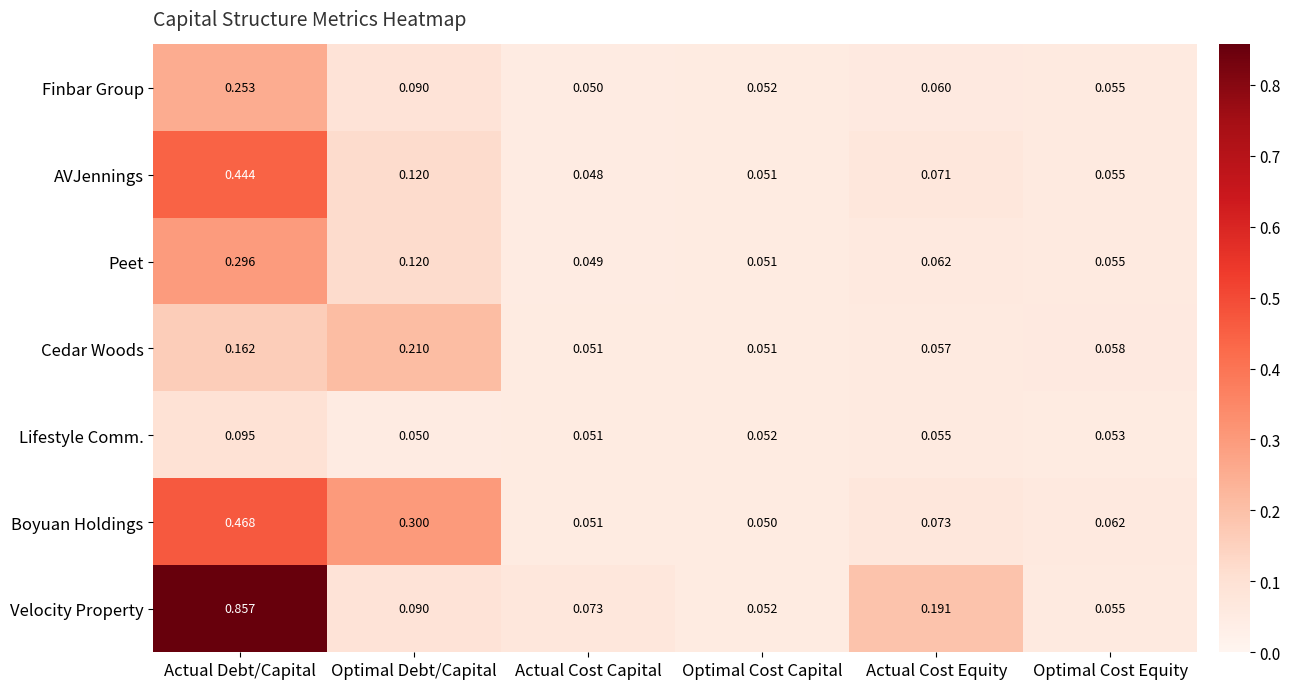

At which category is the sum across all series the highest?

Actual Debt/Capital